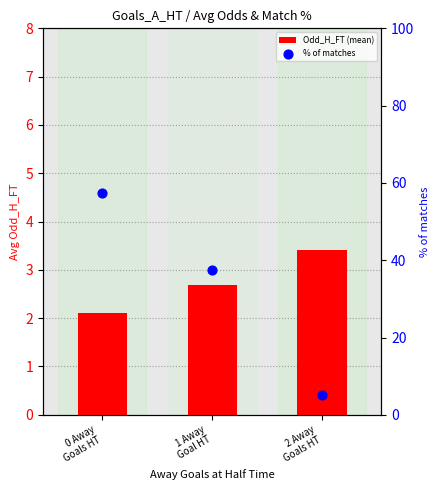

Which series contains the lowest Y value?

Odd_H_FT (mean)